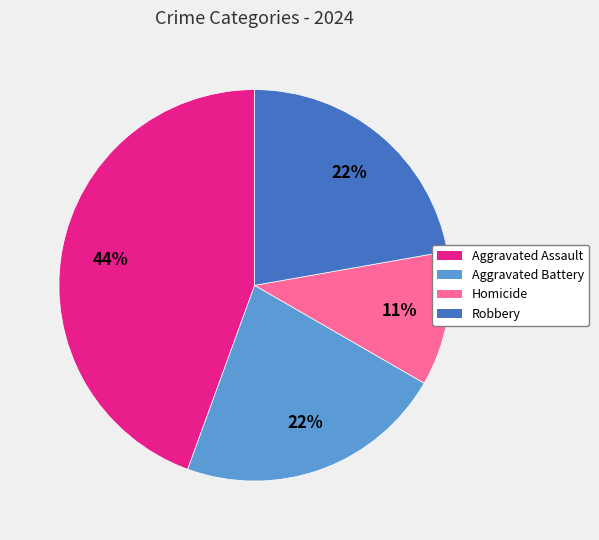

To the nearest percent, what is the difference between the largest and smallest slice percentages?

33%